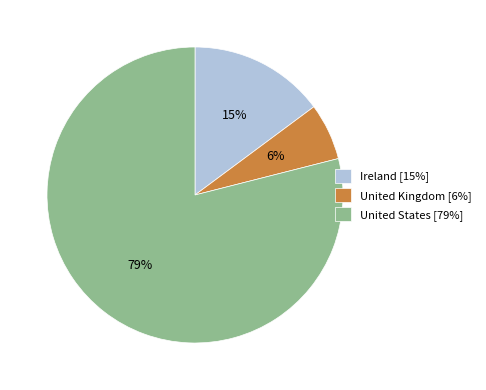

Which category accounts for the majority?

United States